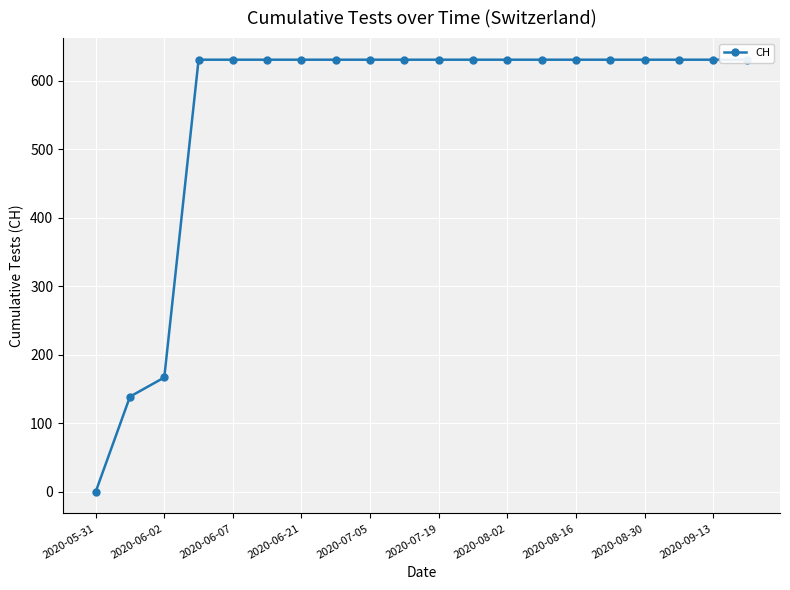

How many distinct data groups are displayed?

1